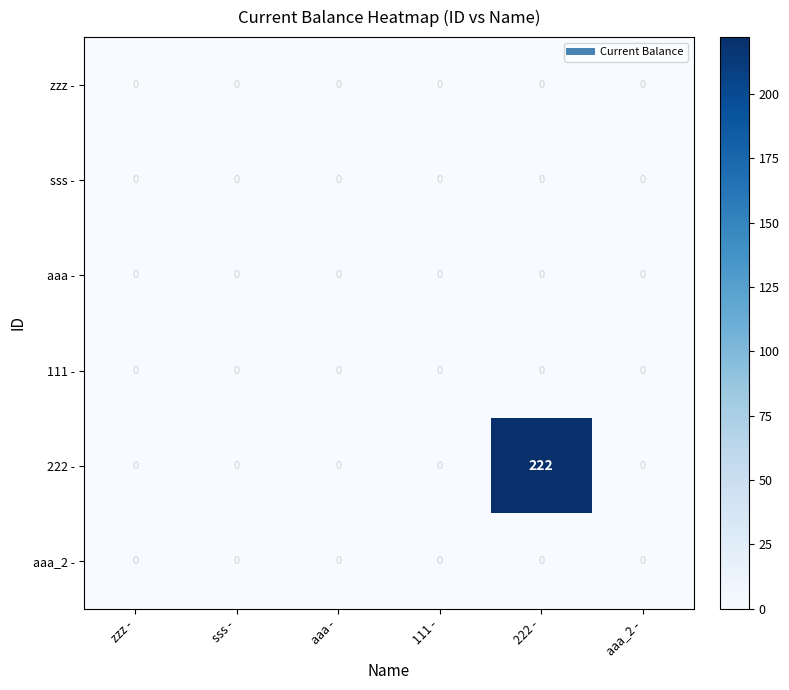

What is the greatest value displayed?

222